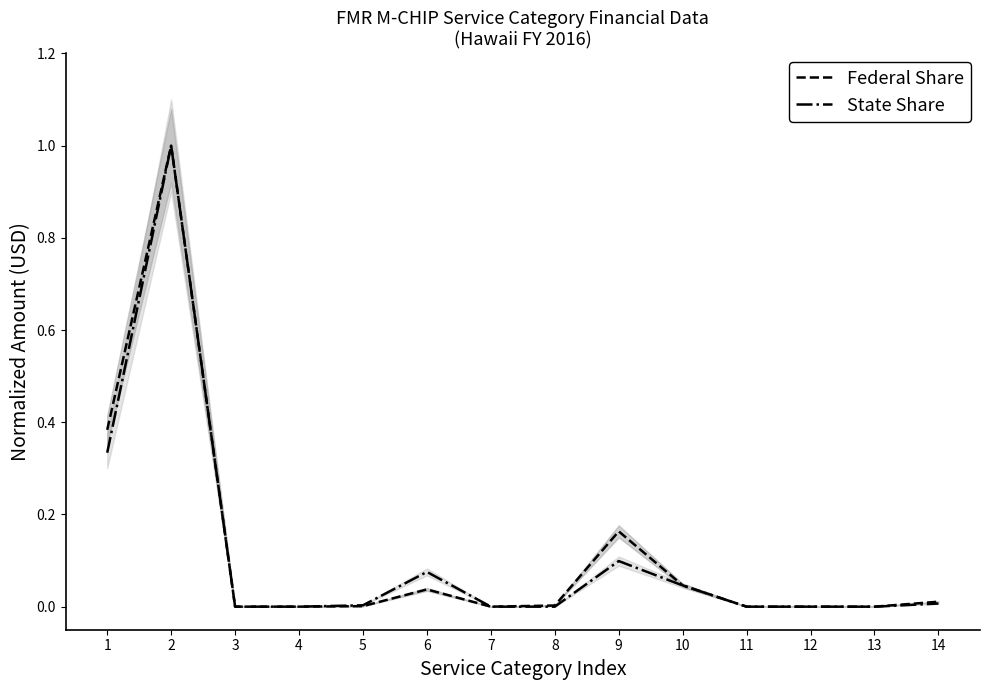

In State Share, how many points are higher than both neighbors (excluding endpoints)?

4